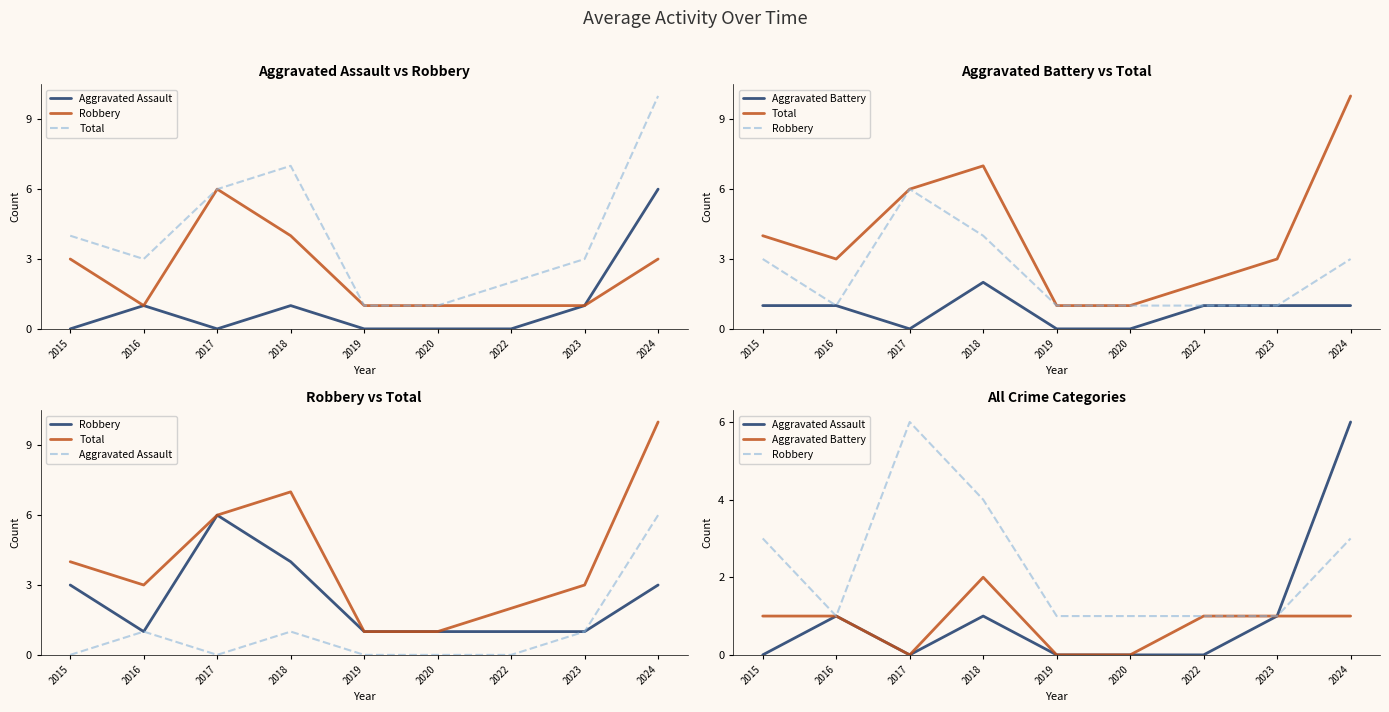

True or false: Aggravated Assault and Aggravated Battery cross at least once.

False